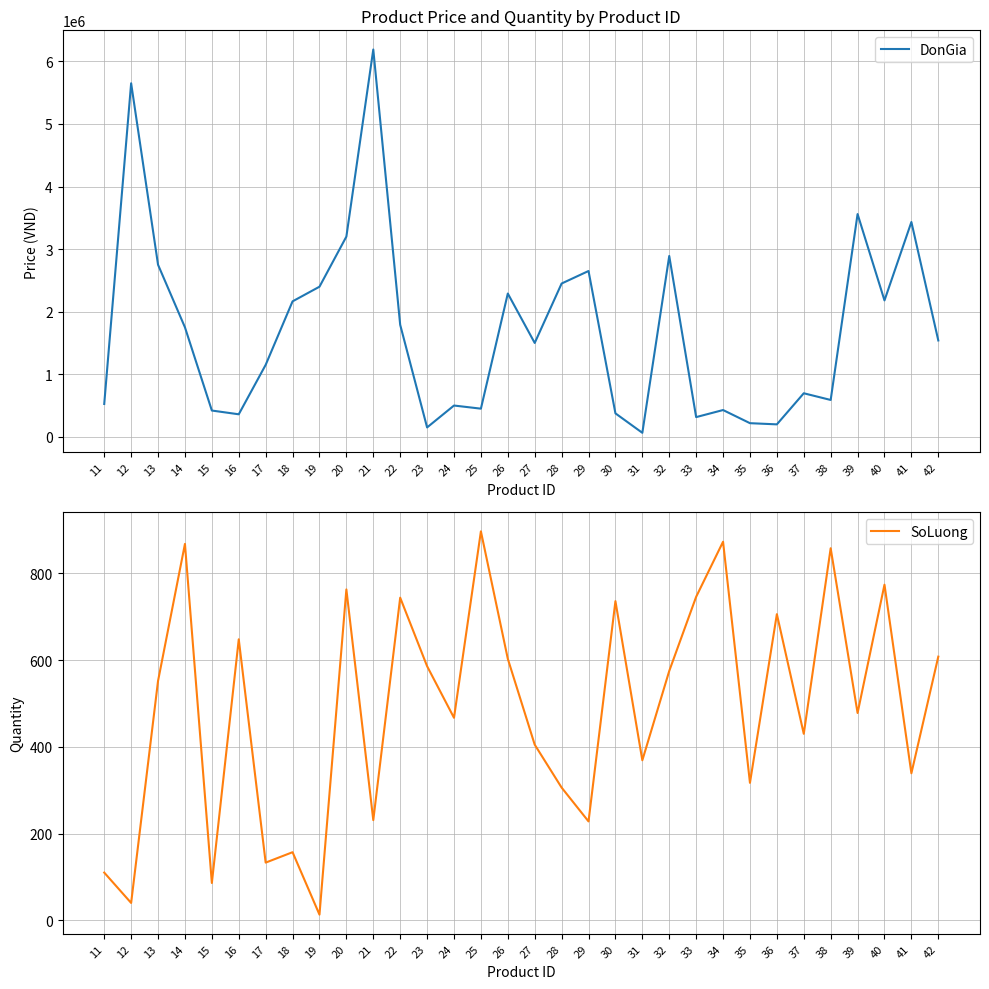

Is it true that SoLuong equals 648 at 16?

True